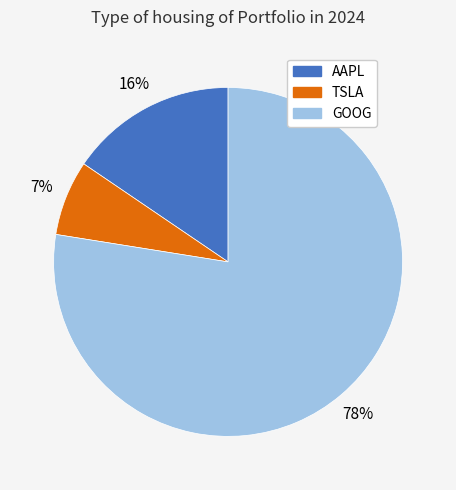

To the nearest percent, what is the average slice percentage?

33%